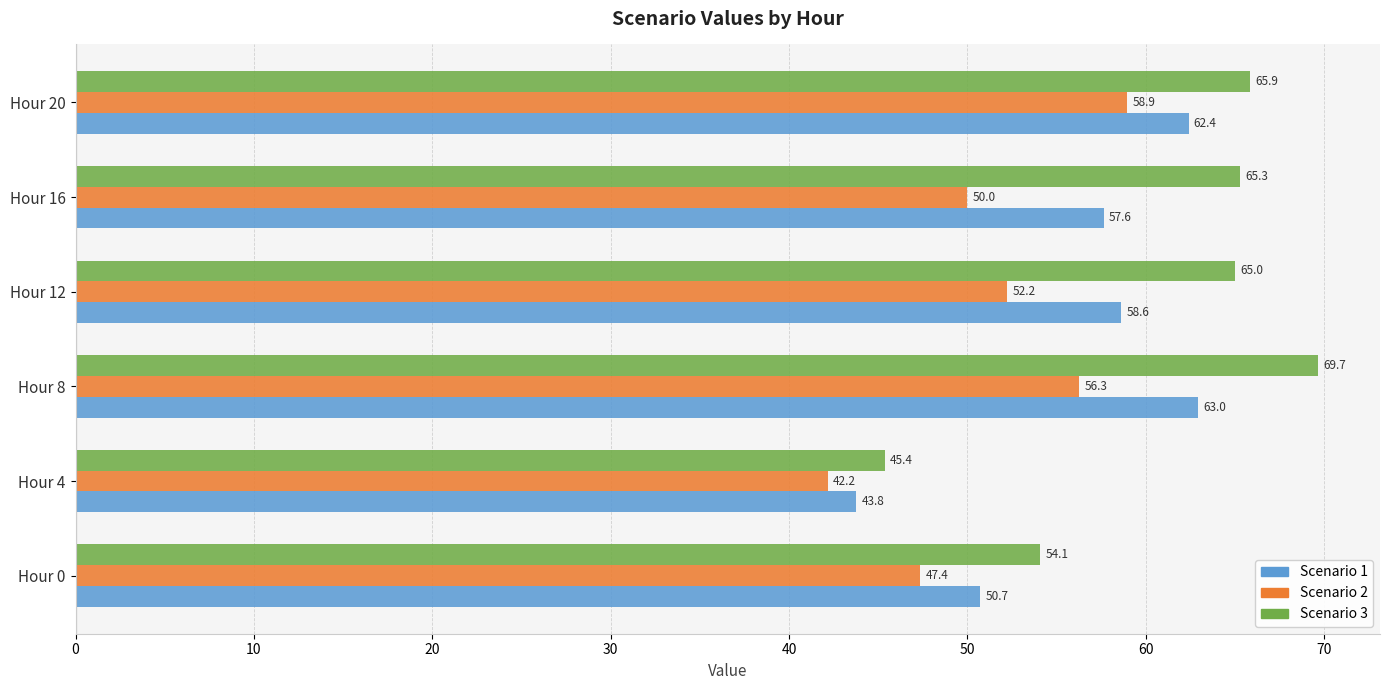

How many data points in Scenario 2 are less than 52?

3